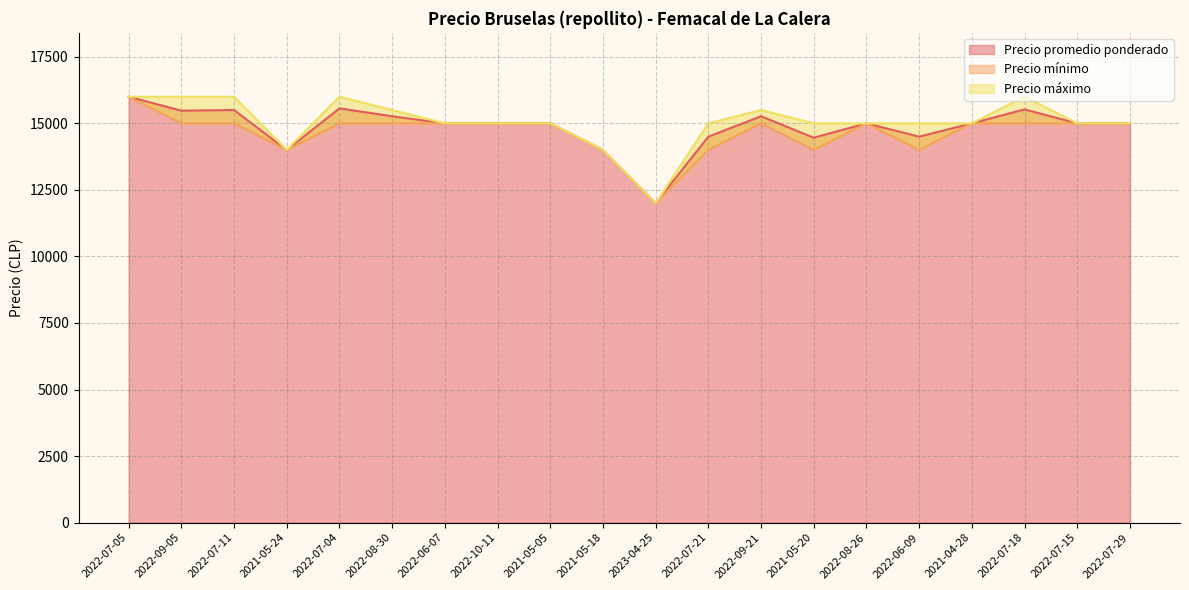

True or false: Precio promedio ponderado and Precio mínimo intersect in this chart.

False